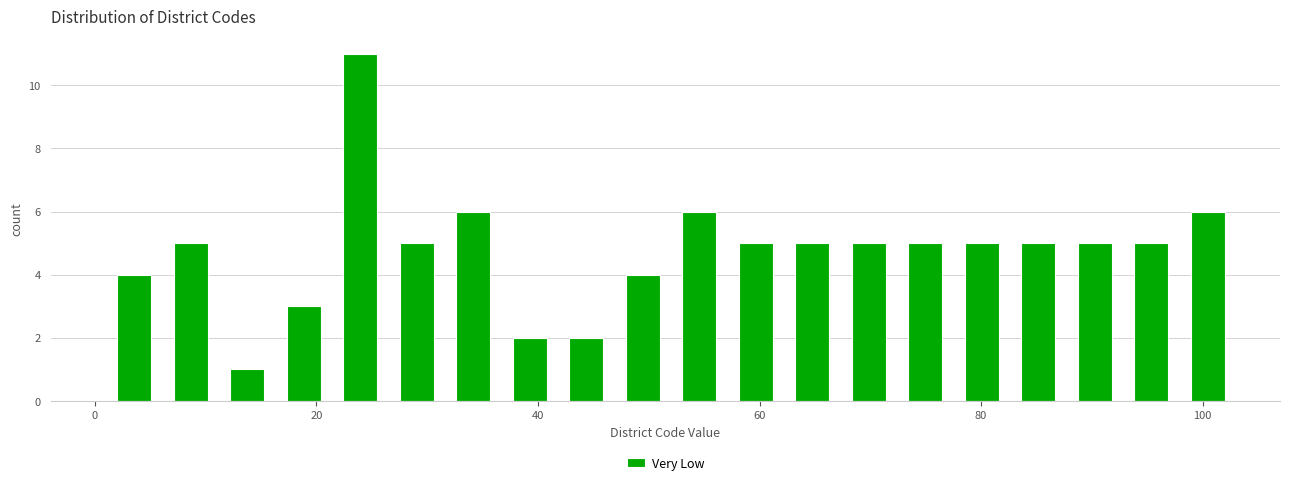

Around what value on the x-axis is the tallest bar? Give the approximate position of its centre, as read against the axis.

24